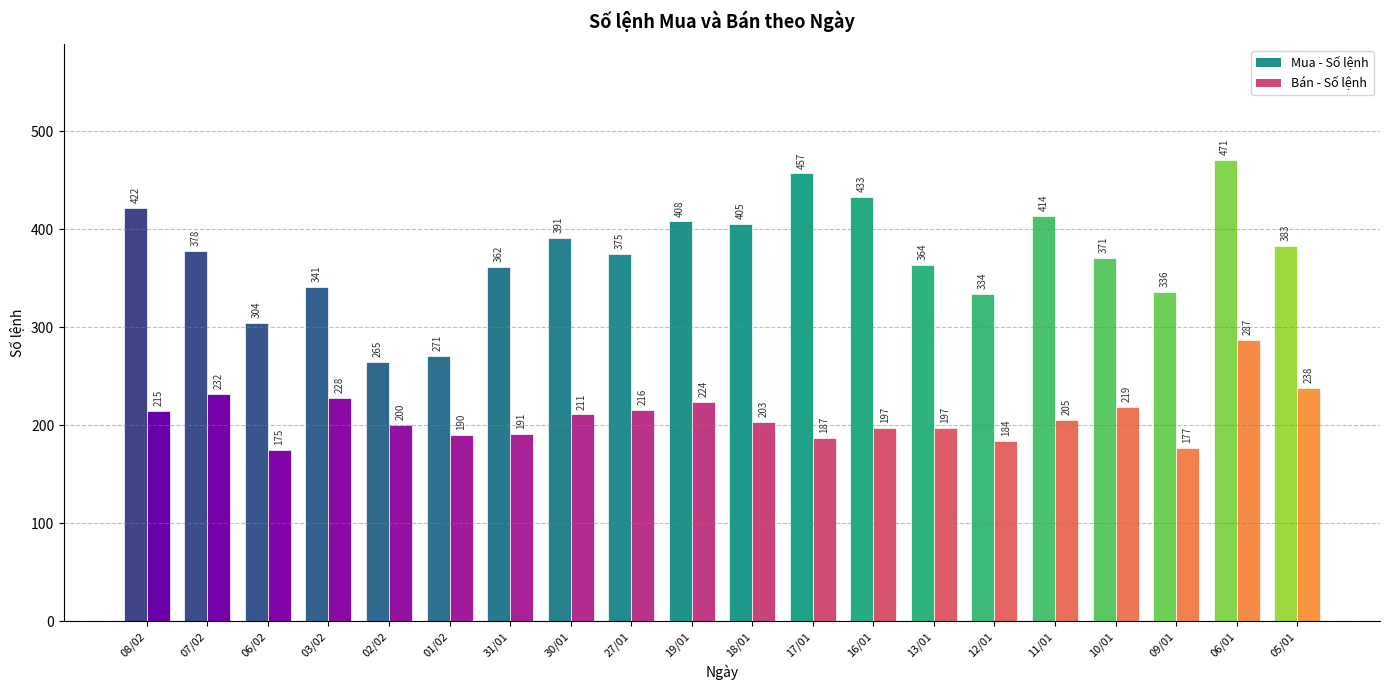

What is the sum of all Bán - Số lệnh values?

4176